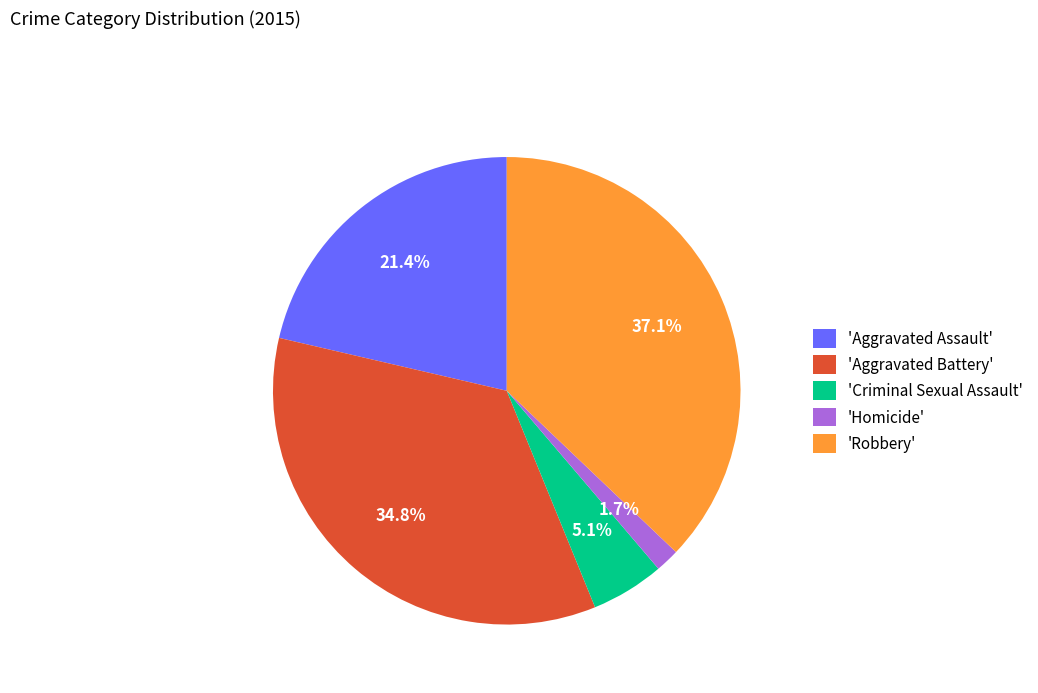

Which has a higher value, 'Aggravated Battery' or 'Robbery'?

'Robbery'